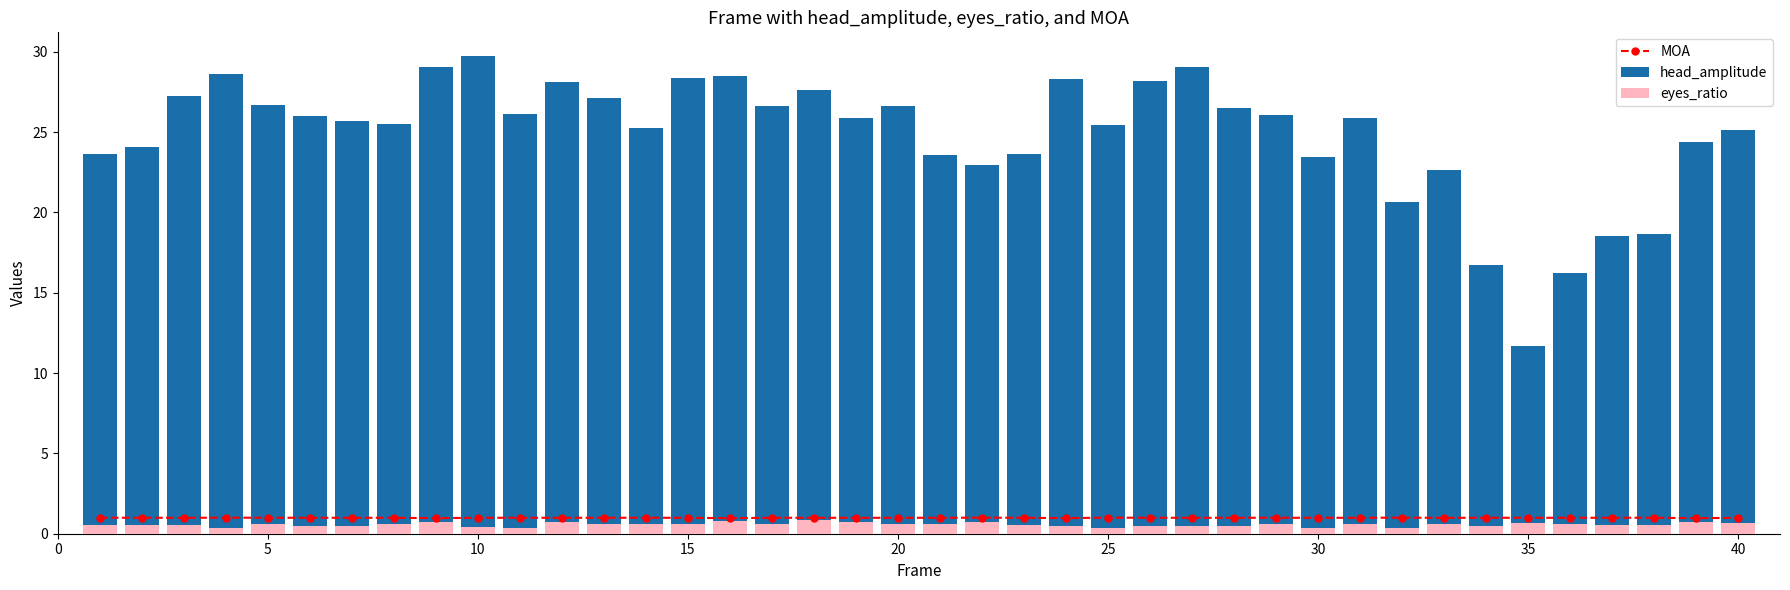

How many groups of bars are there?

40